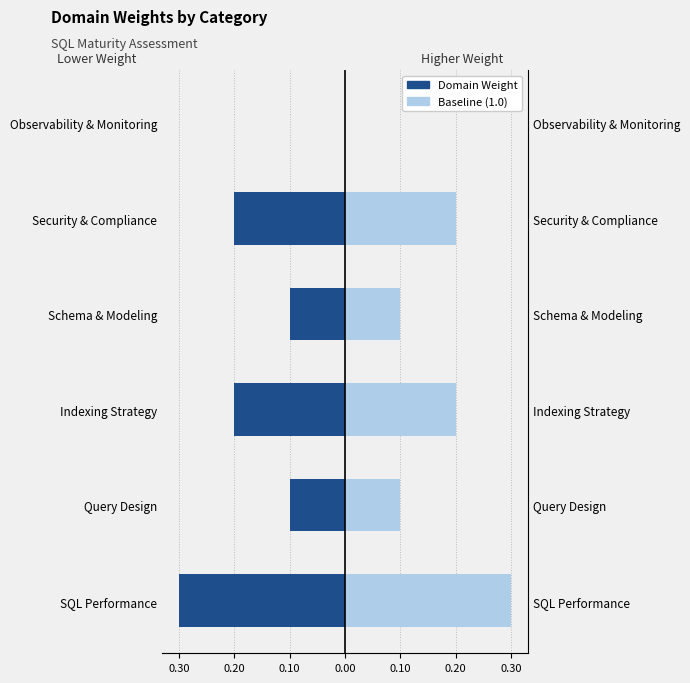

What are all the series names shown in the legend?

Domain Weight, Baseline (1.0)